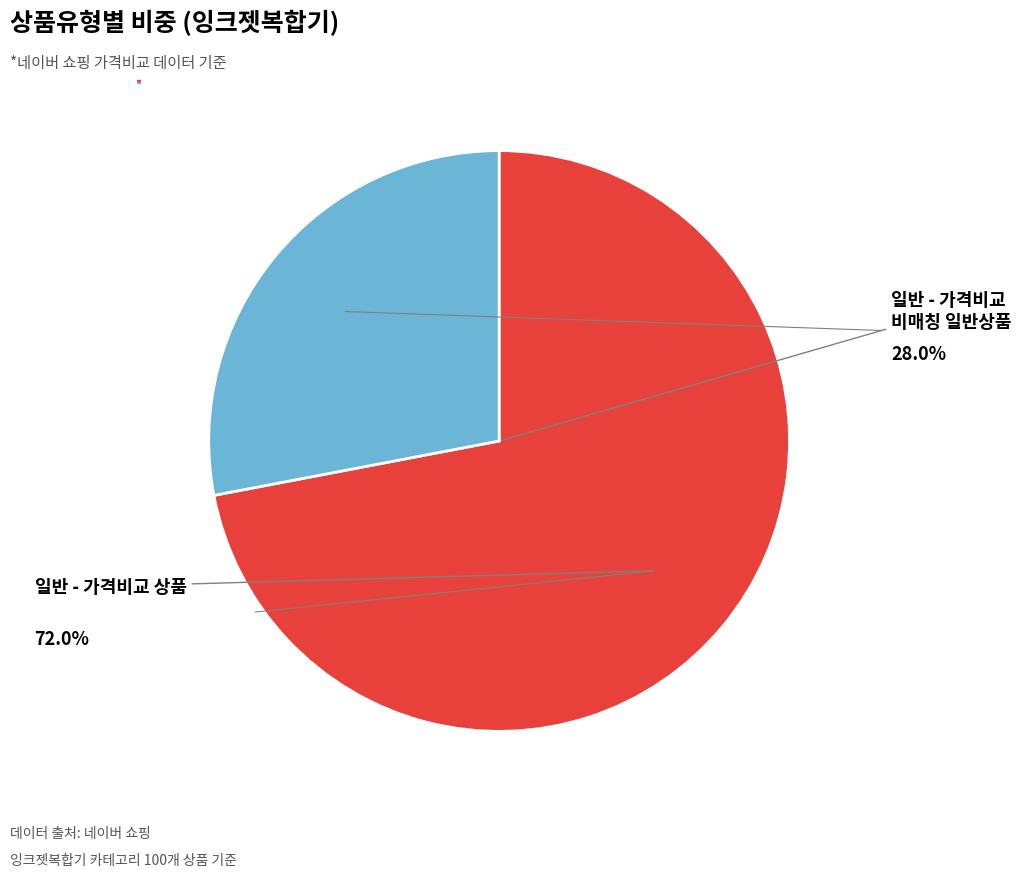

Do 일반 - 가격비교 비매칭 일반상품 and 일반 - 가격비교 상품 together represent more than half of the pie?

Yes